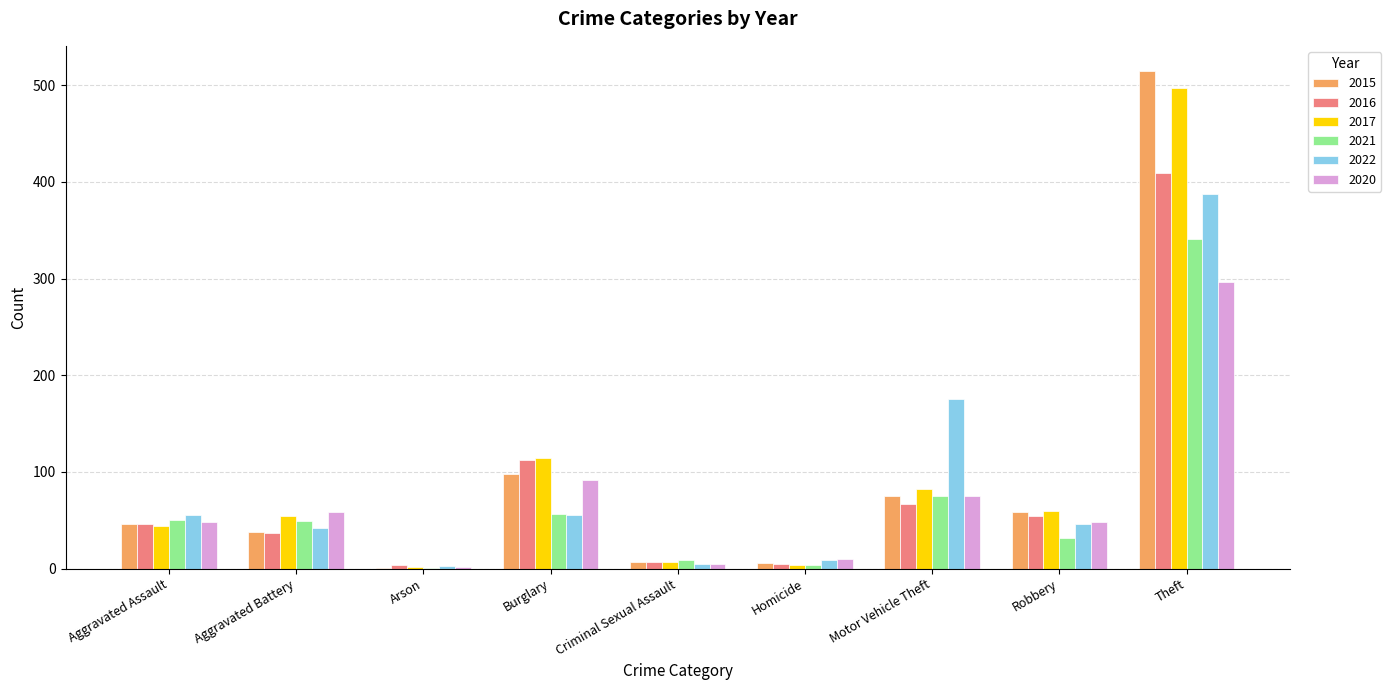

The 2015 series shows 1 at Arson. True or false?

True